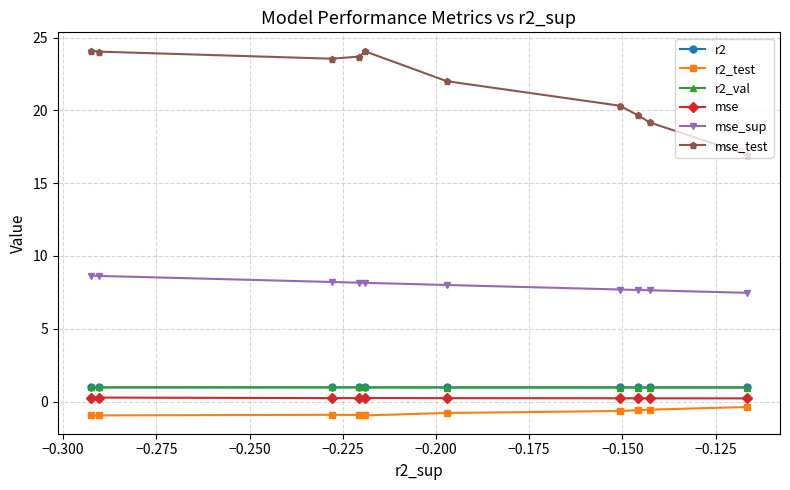

In r2, how many points are higher than both neighbors (excluding endpoints)?

1